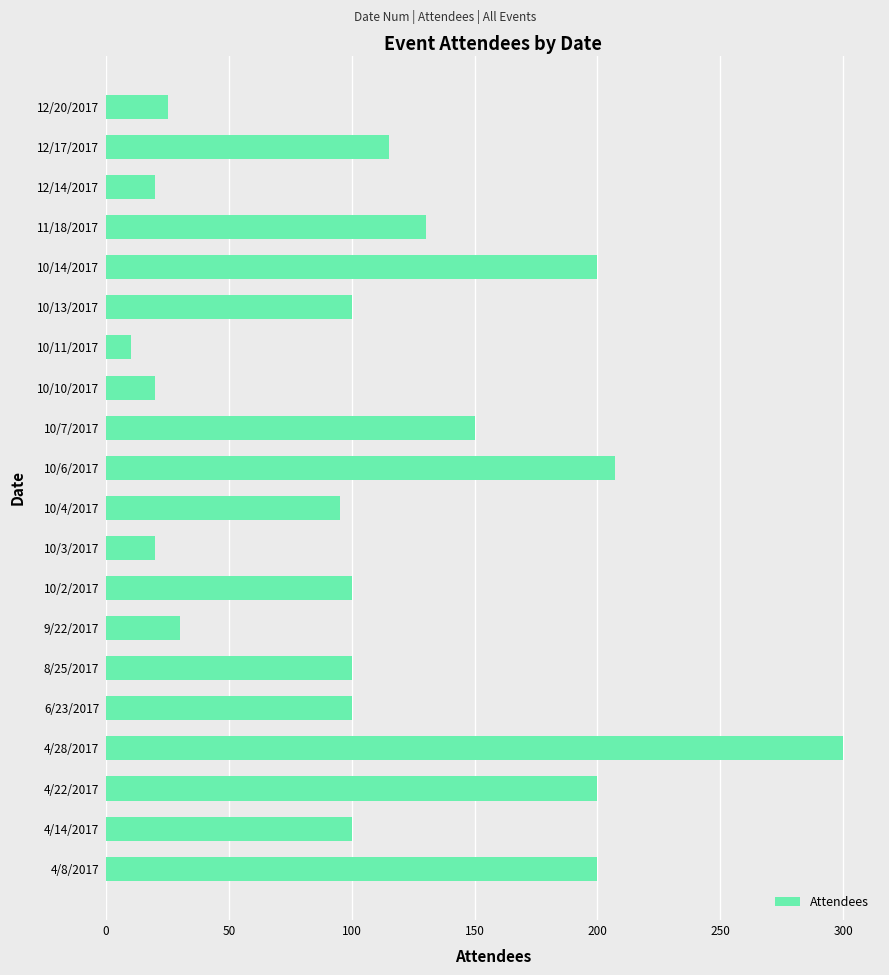

What is the ratio of the value at 4/14/2017 to the value at 11/18/2017?

0.8